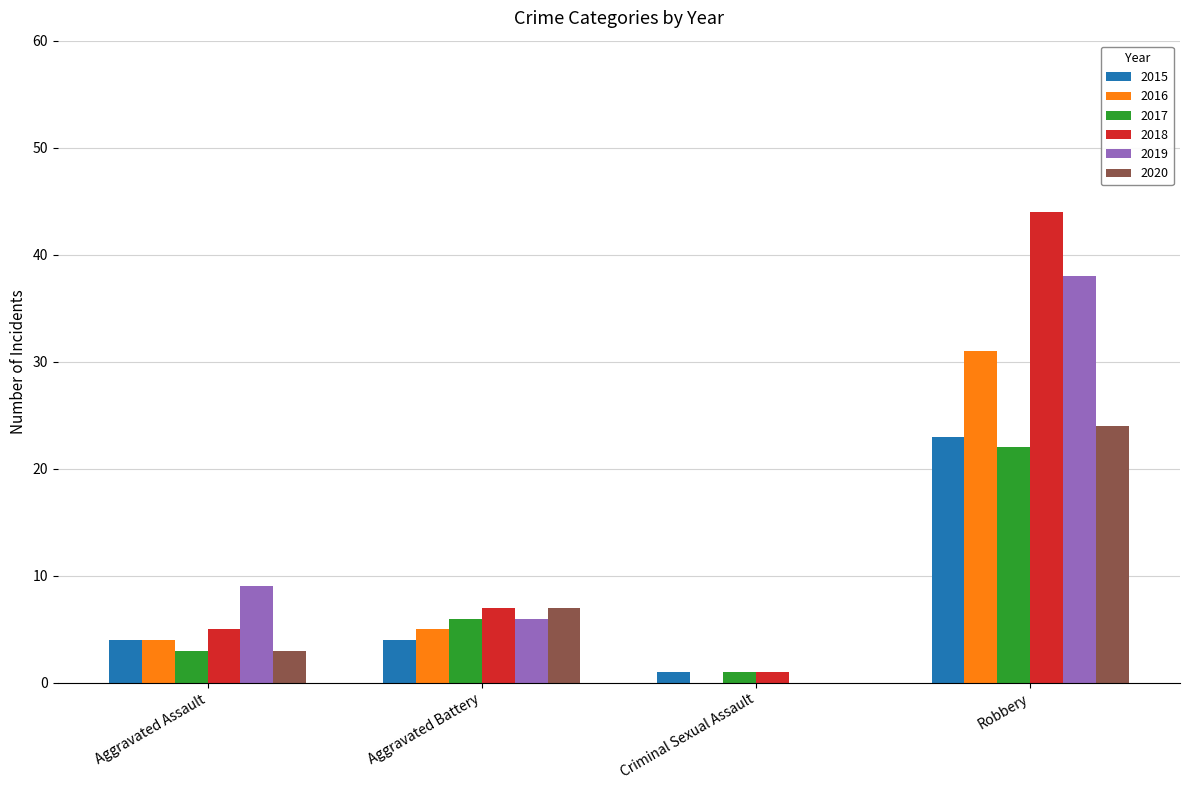

Reading right to left, what are all the values shown in this chart?

2015: 23	1	4	4
2016: 31	0	5	4
2017: 22	1	6	3
2018: 44	1	7	5
2019: 38	0	6	9
2020: 24	0	7	3